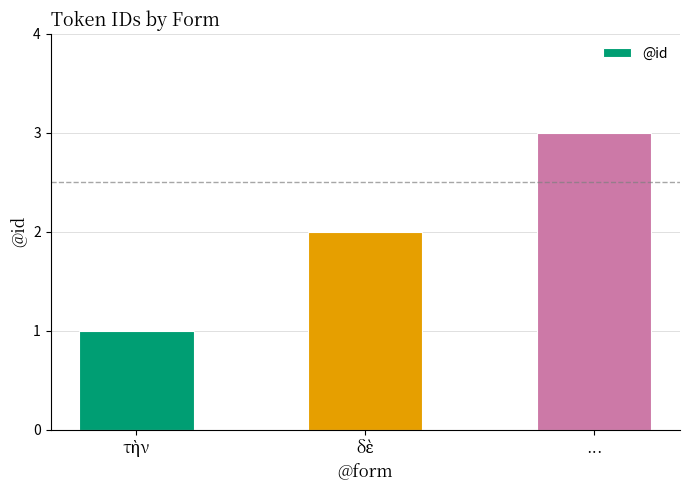

What is the average value?

2